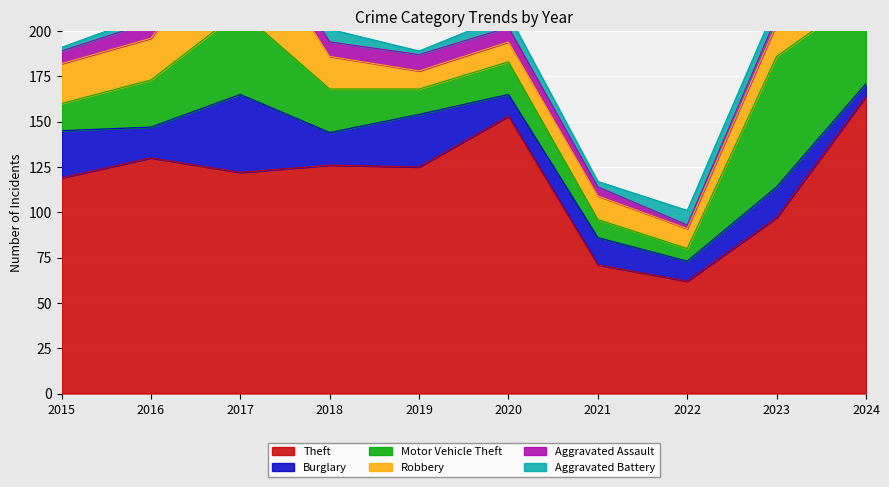

Where is Aggravated Battery nearest to the value 7?

2018